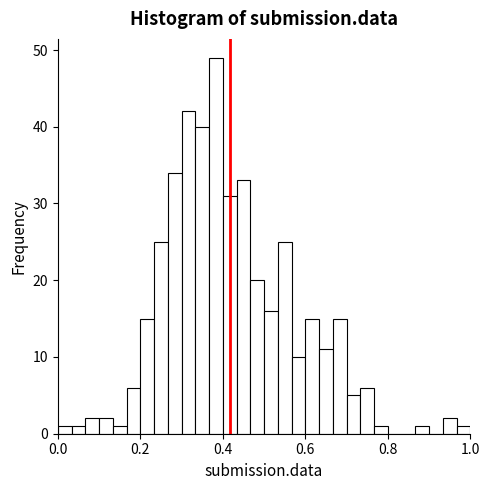

Around what value on the x-axis is the tallest bar? Give the approximate position of its centre, as read against the axis.

0.38